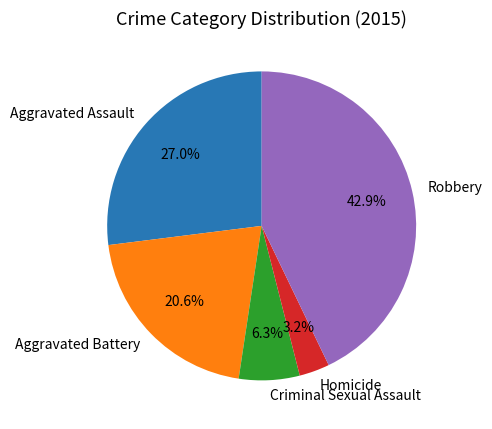

Does any single category account for the majority?

No